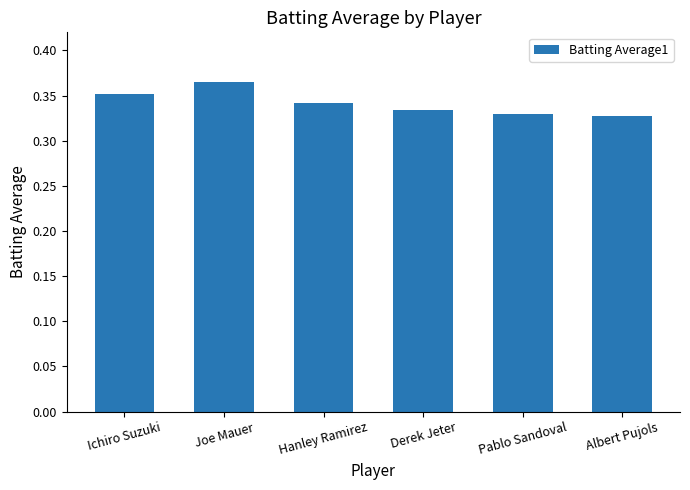

What position from the right is Albert Pujols?

1